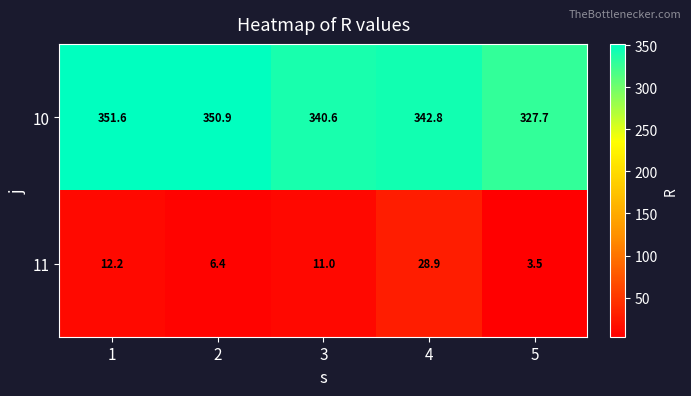

What is the smallest value displayed?

3.5